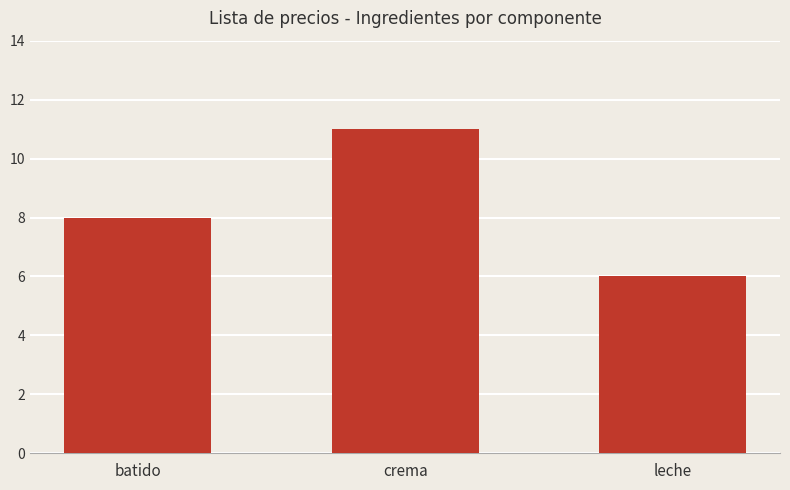

What is the value of the 3rd bar from the left?

6